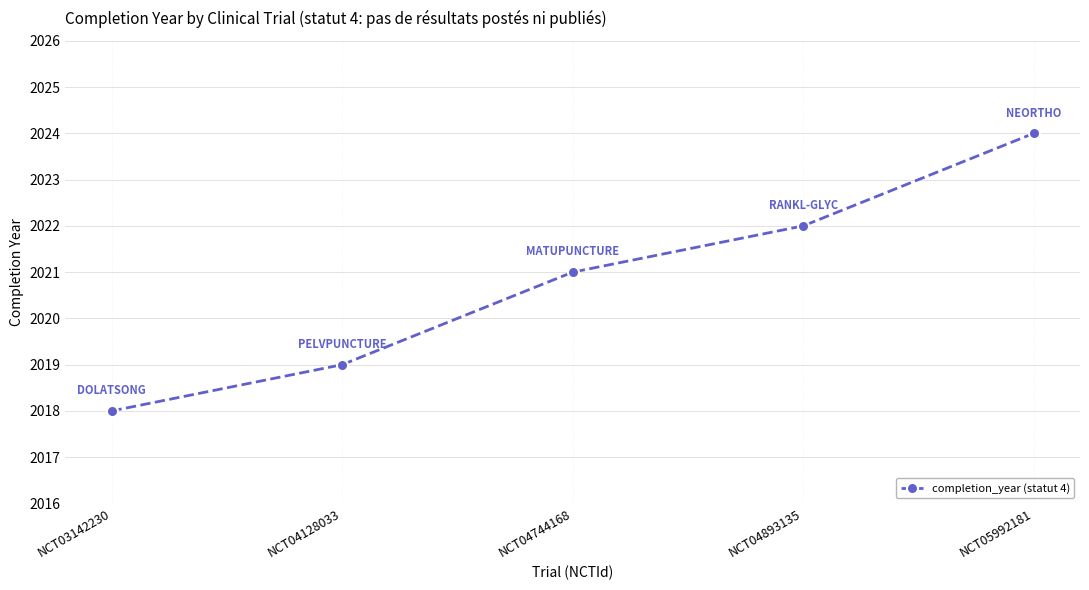

What is the maximum value shown in the chart?

2024